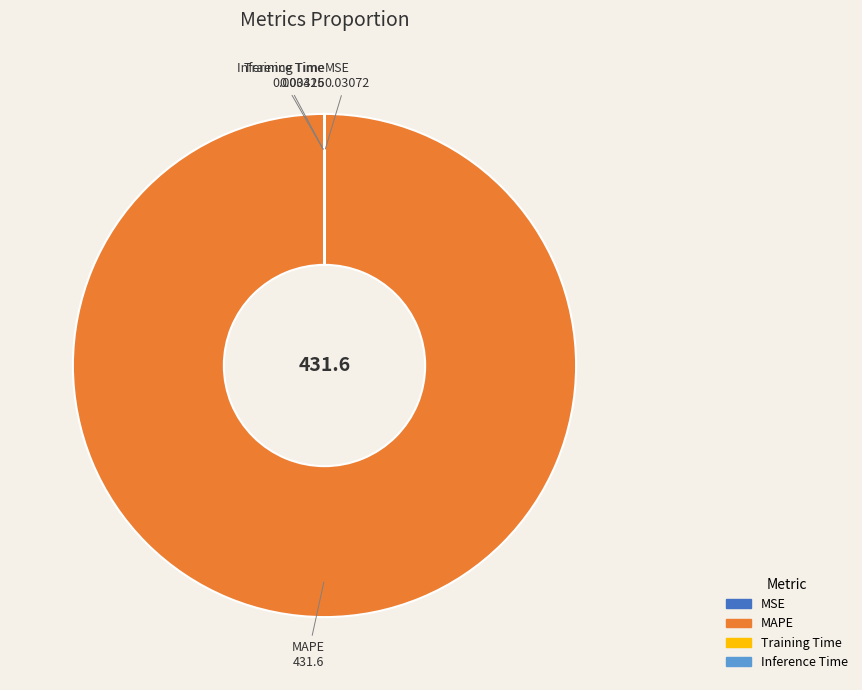

Is there a majority slice in this chart?

Yes